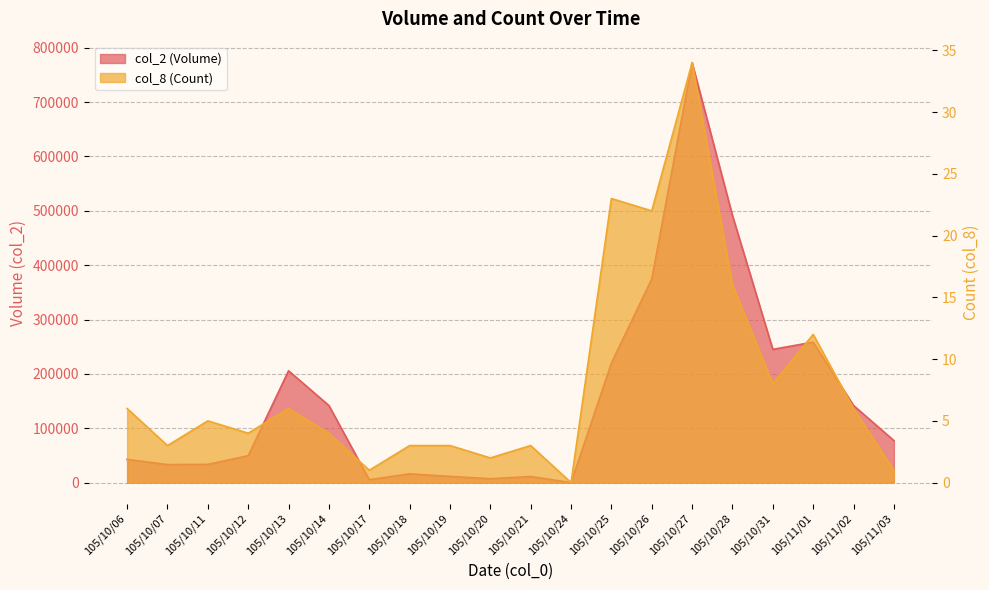

What is the value of the col_8 (Count) point at the 1st from the left?

6